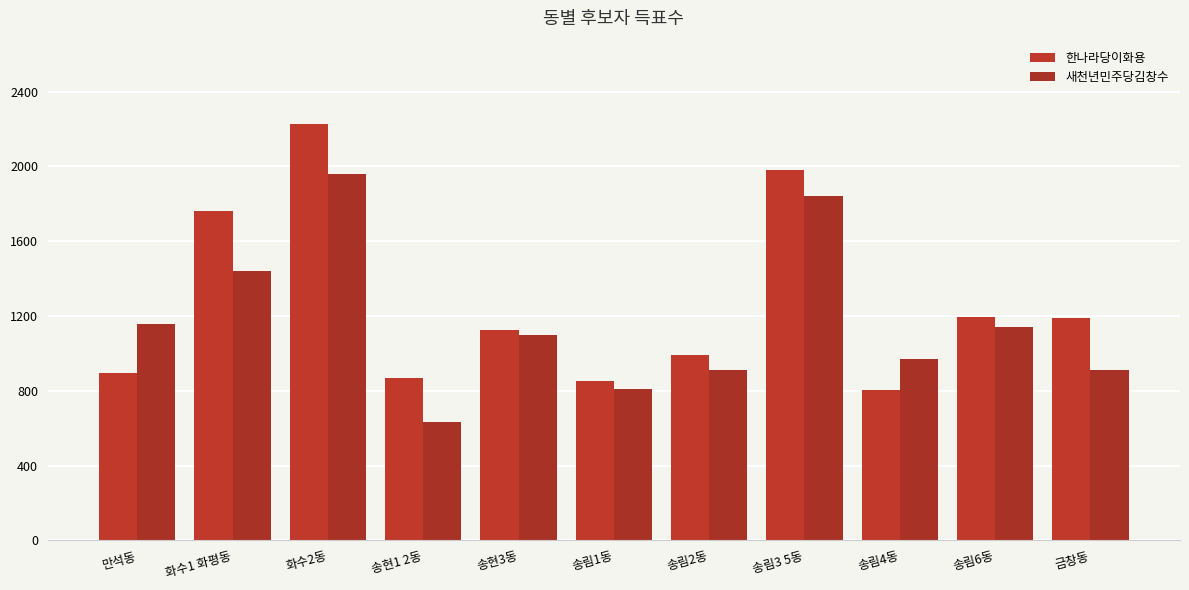

What is the average value of the 한나라당이화용 series?

1262